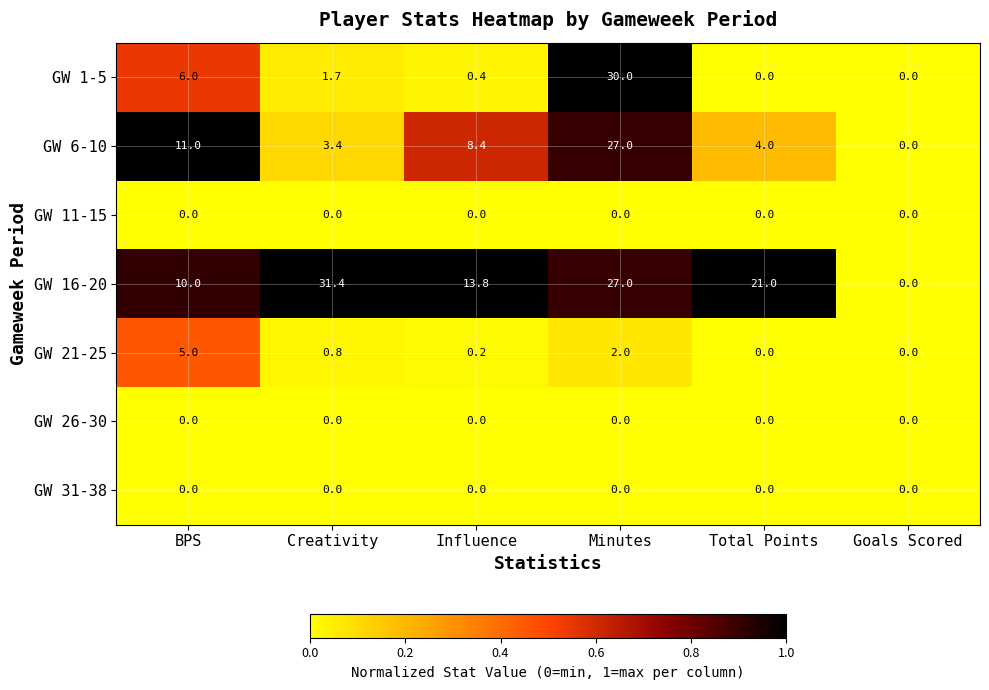

What is the sum of all GW 16-20 values?

103.2